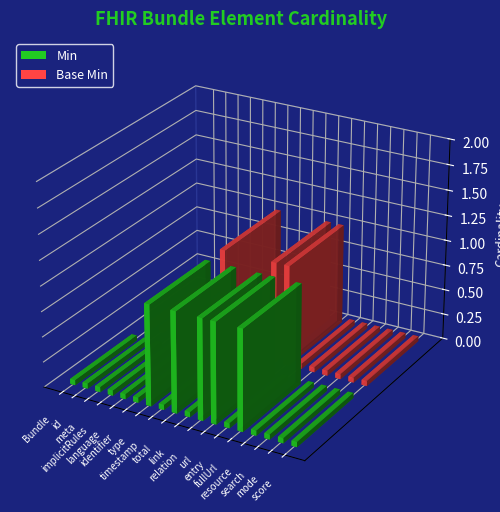

The Min series shows 0 at Bundle.id. True or false?

True